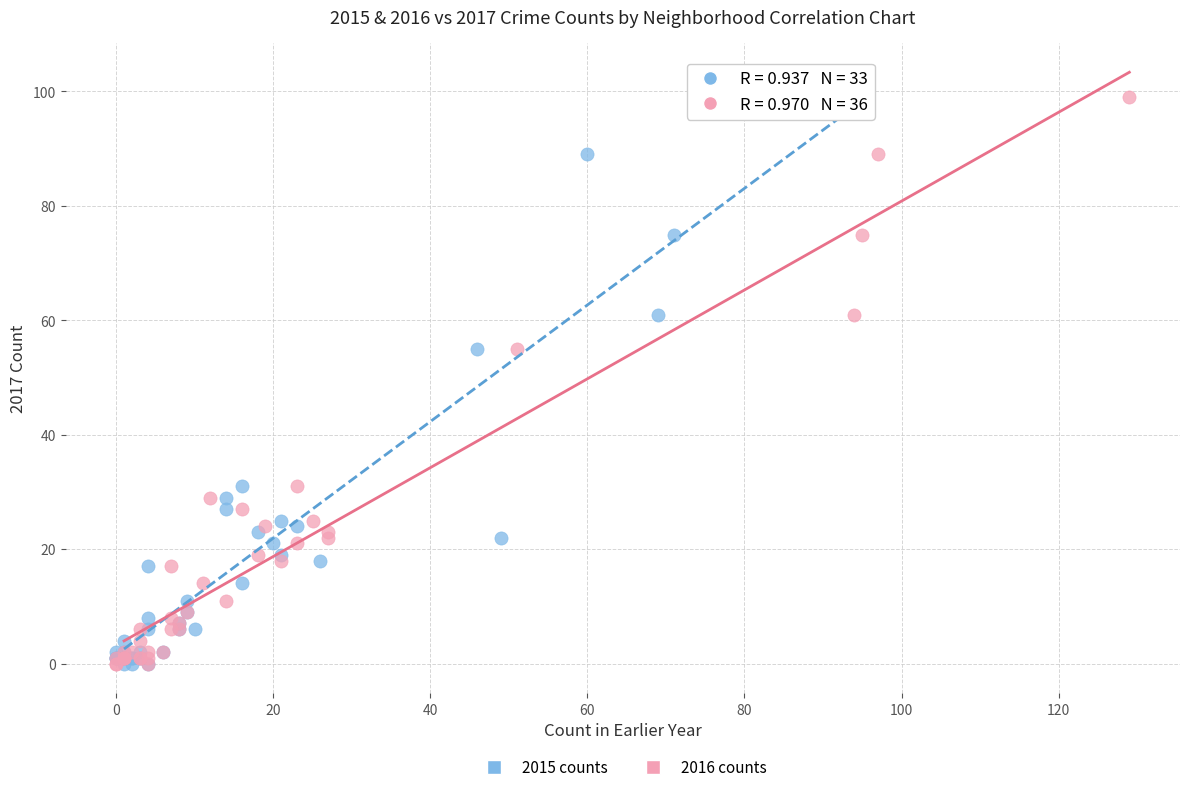

What are all the series names shown in the legend?

2015 counts, 2016 counts